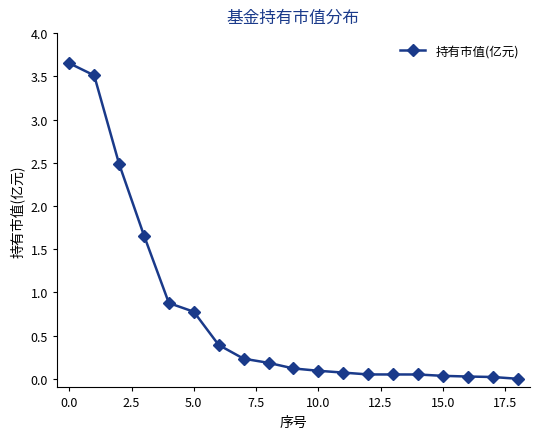

What is the value of the 8th point from the left?

0.2